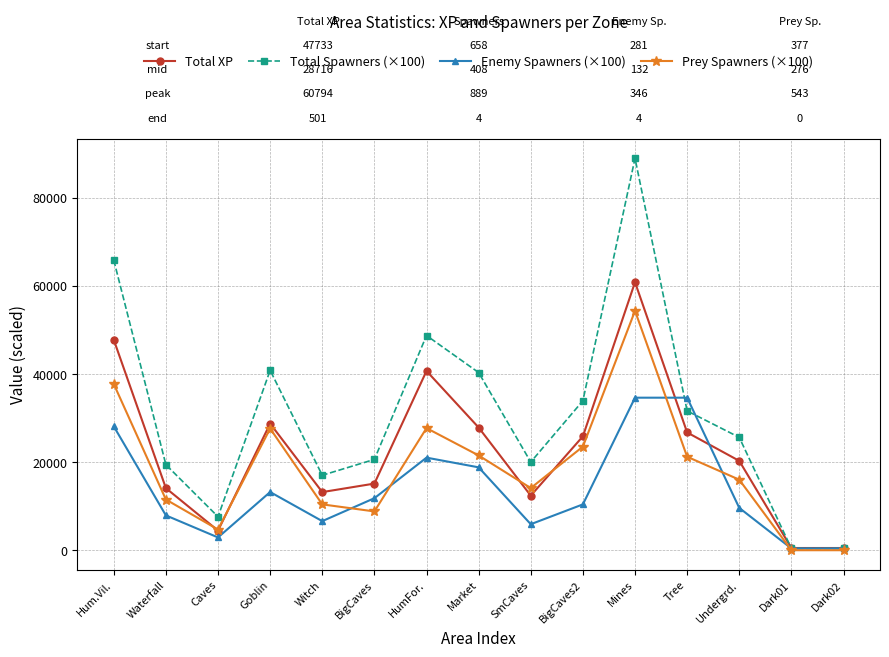

How many categories are shown in the chart?

15